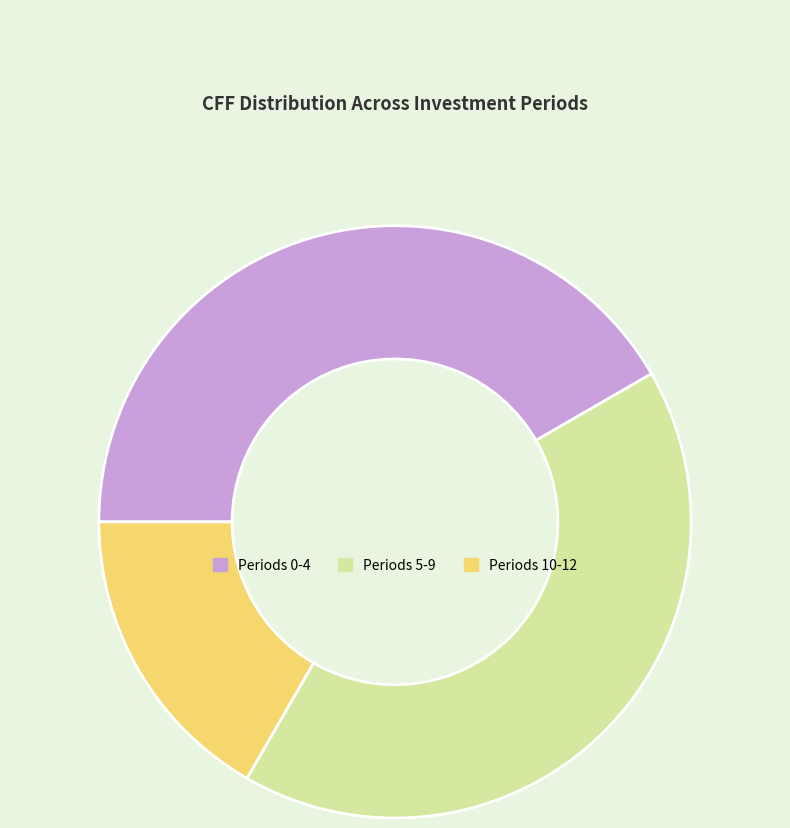

How many slices are in this pie chart?

3